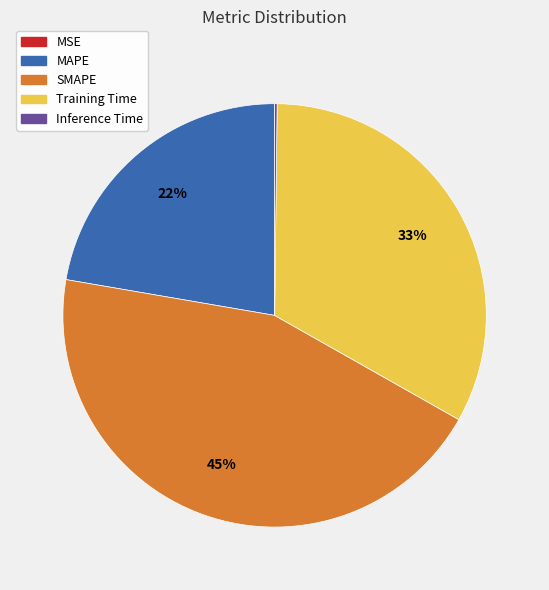

Which category has the biggest portion of the pie?

SMAPE